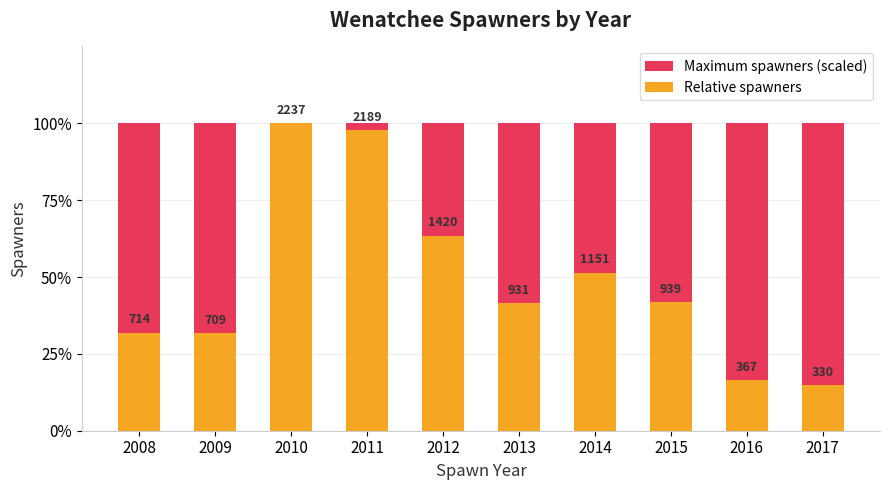

What is the maximum value for Maximum spawners (scaled)?

1.0